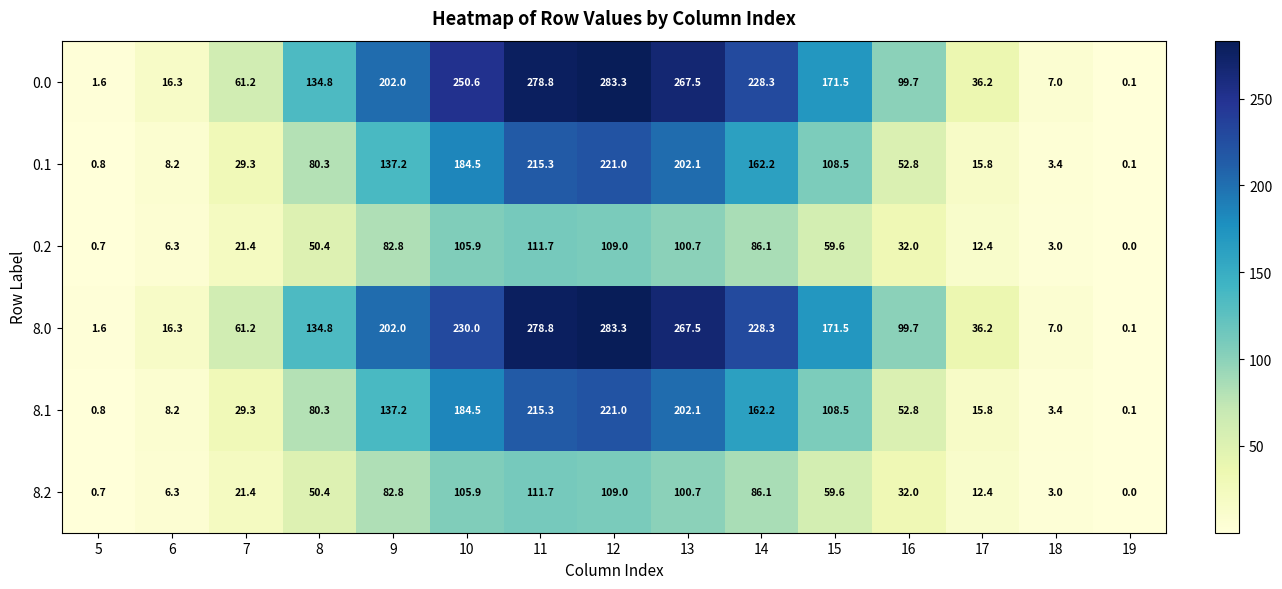

At how many categories does at least one series exceed 22?

11